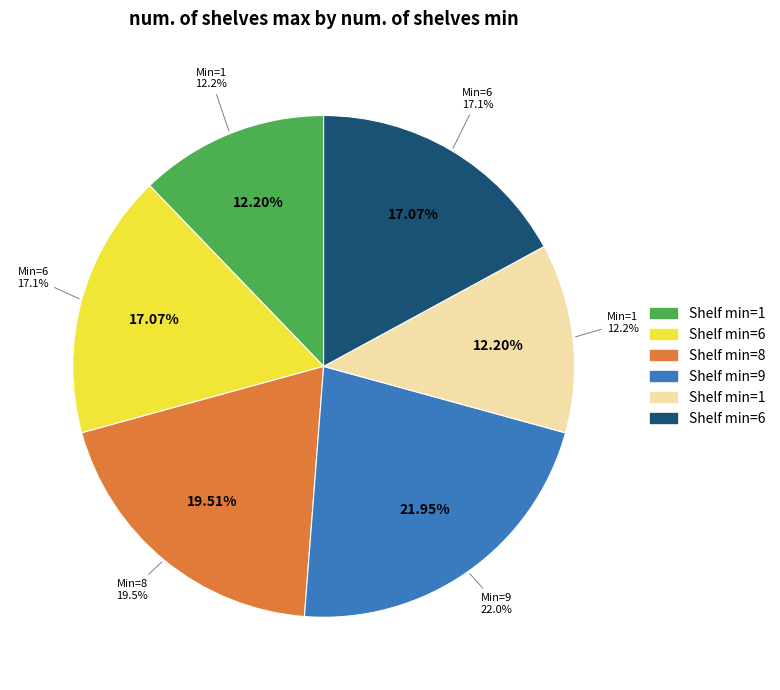

Which slice is the smallest?

1